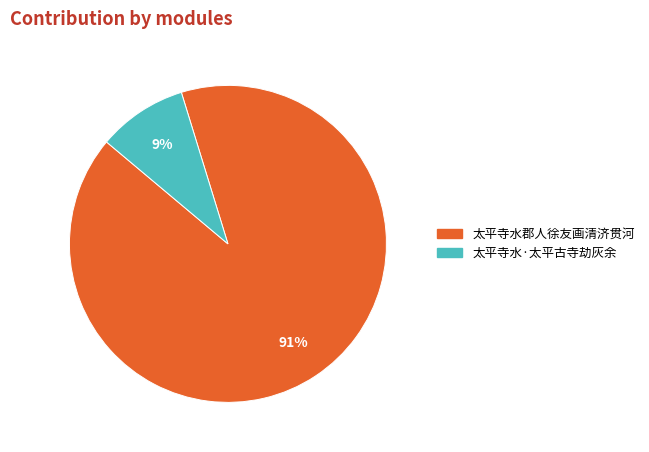

Which has a higher value, 太平寺水郡人徐友画清济贯河 or 太平寺水·太平古寺劫灰余?

太平寺水郡人徐友画清济贯河